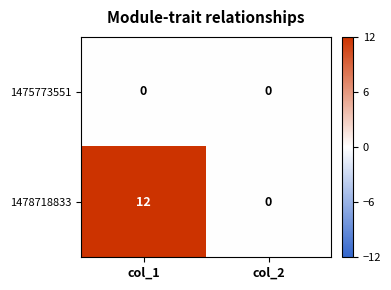

At which label does 1478718833 reach its minimum?

col_2